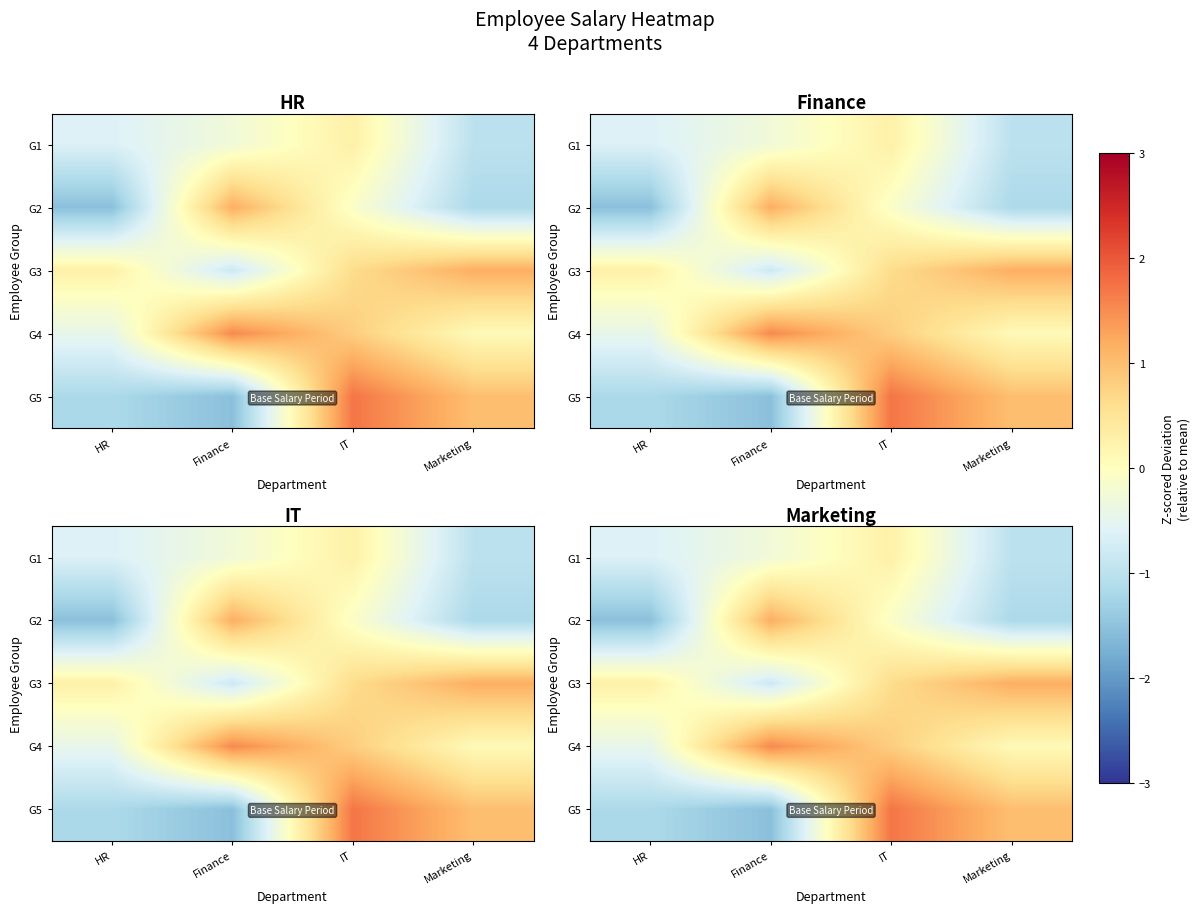

How many negative values does the G4 series have?

1